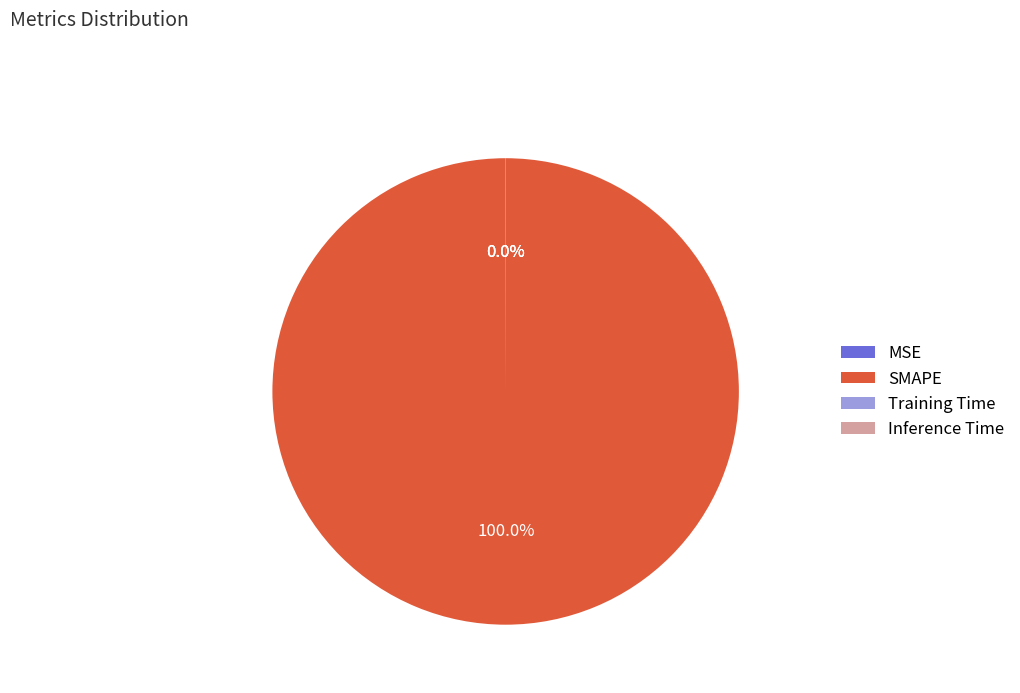

What is the largest slice in the pie chart?

SMAPE